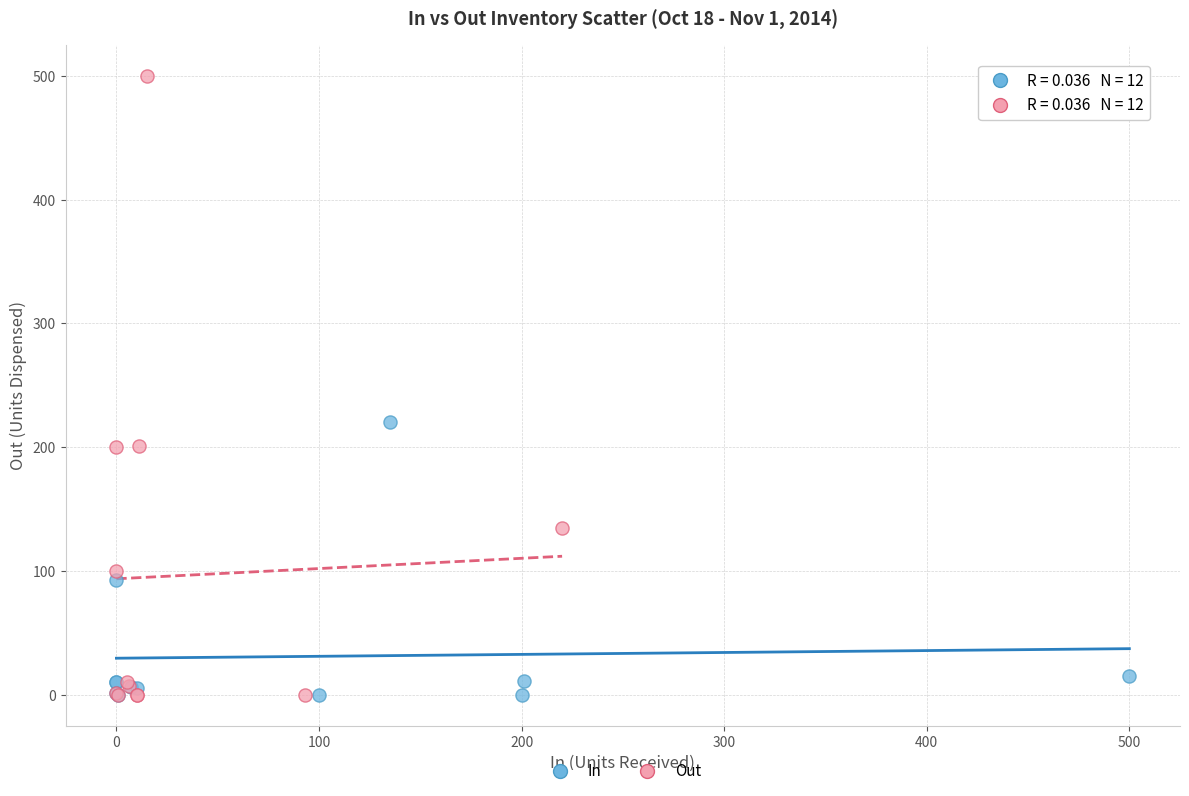

Which series has the widest spread of Y values?

Out